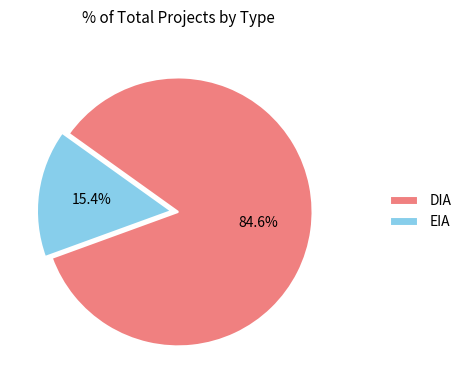

Which category has the biggest portion of the pie?

DIA